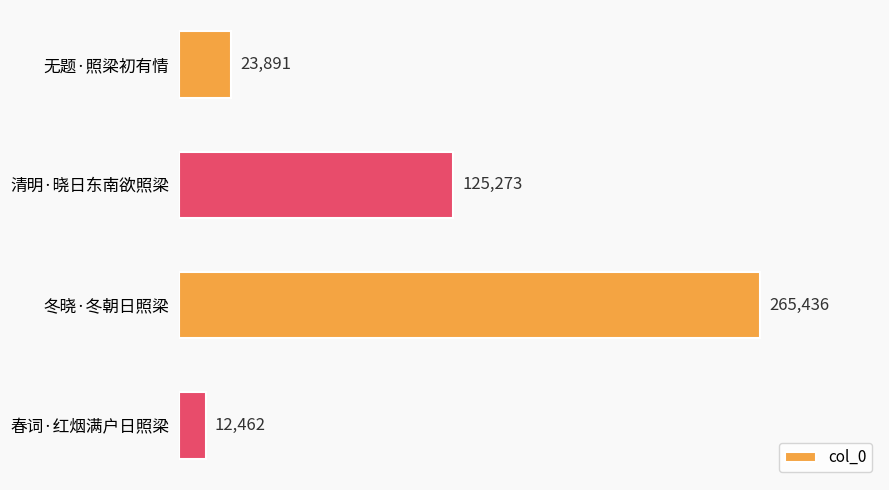

The value at 无题·照梁初有情 is 6280. True or false?

False